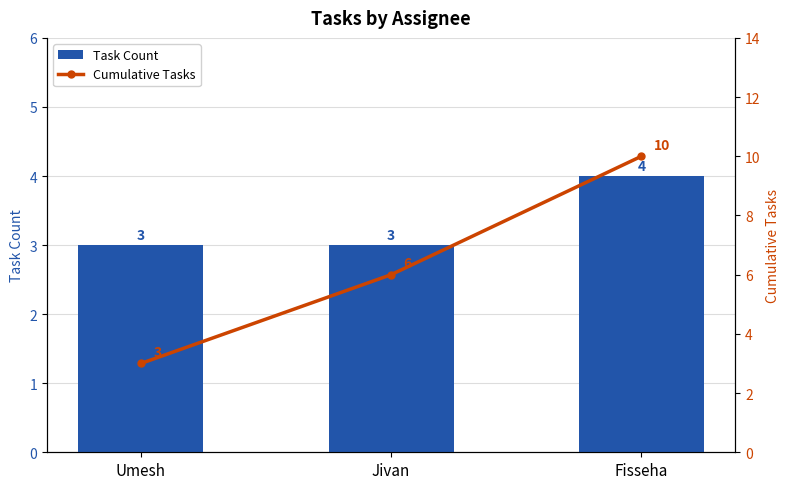

Which series has the largest range (max minus min)?

Cumulative Tasks